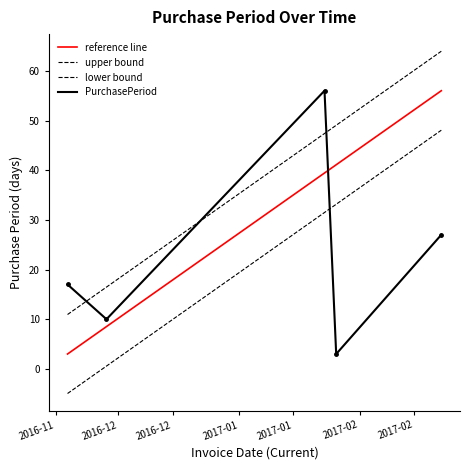

Rank the categories by value from highest to lowest.

2017-01-23, 2017-02-22, 2016-11-18, 2016-11-28, 2017-01-26